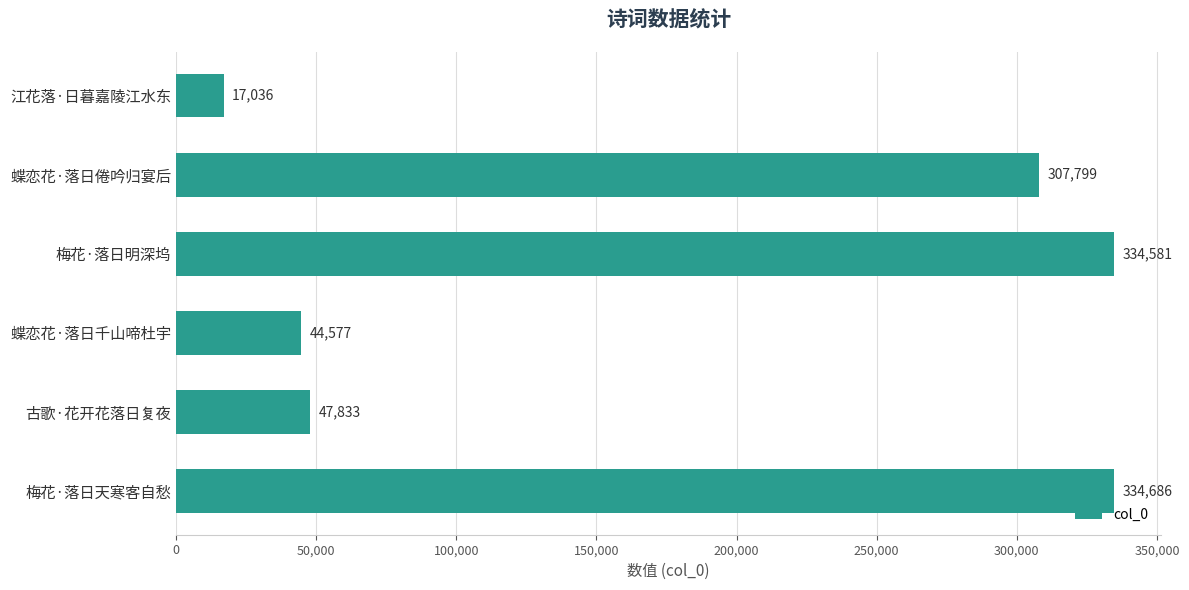

How many data points does each series have?

6